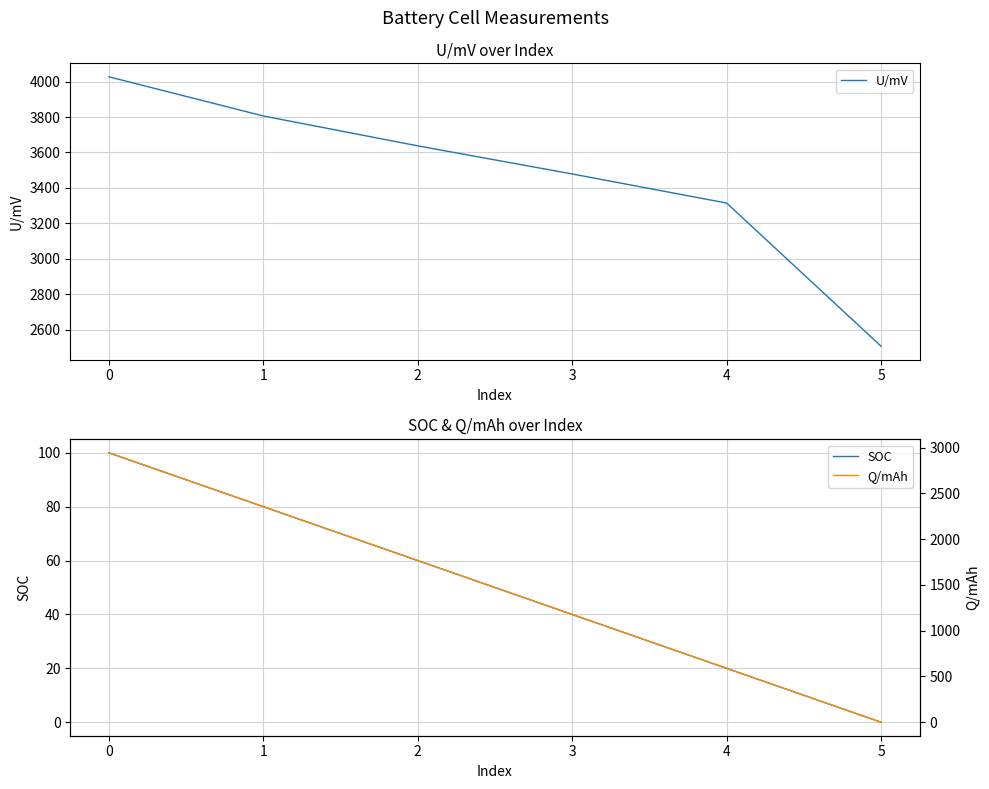

Reading left to right, extract all data points from this chart.

U/mV: 4027.5	3806.2	3637.4	3478.7	3314.3	2505.5
SOC: 100.0	80.0	60.0	40.0	20.0	0.0
Q/mAh: 2944.0	2355.2	1766.4	1177.6	588.8	0.0